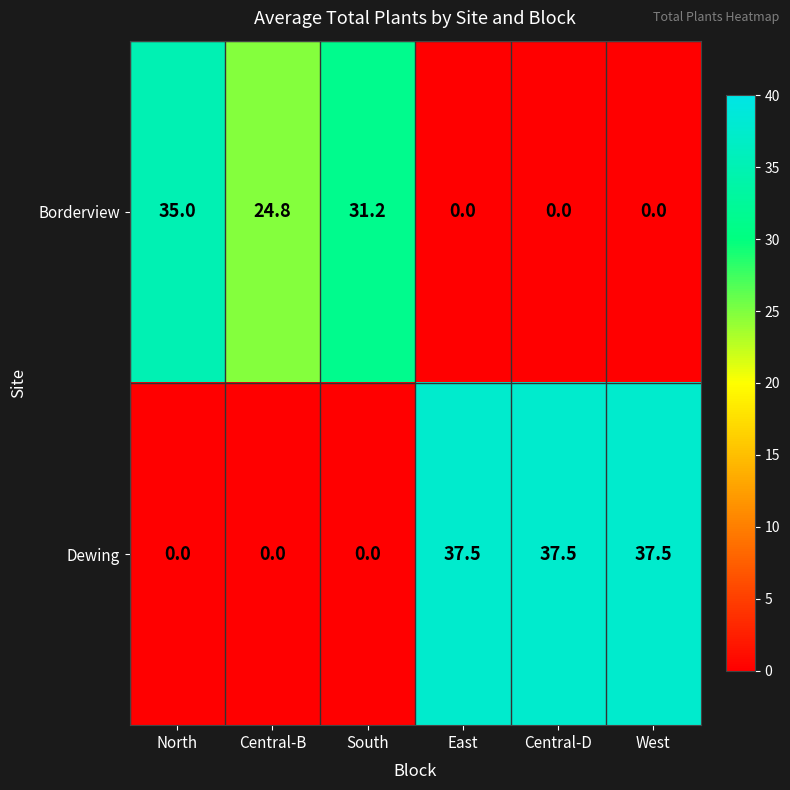

Which series has the largest total across all categories?

Dewing